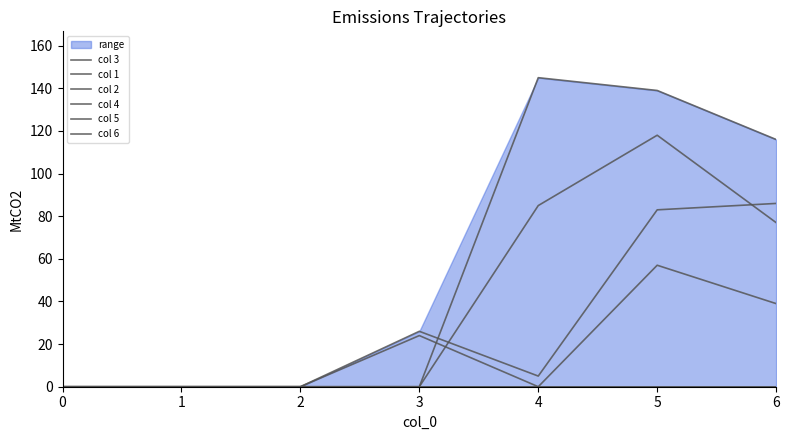

How many lines are shown in the chart?

6